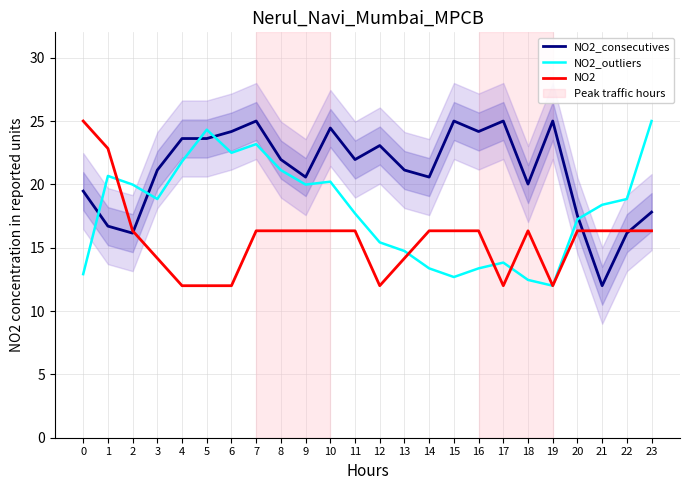

Reading right to left, what are all the values shown in this chart?

NO2_consecutives: 17.8	16.1	12.0	17.5	25.0	20.0	25.0	24.2	25.0	20.6	21.1	23.1	22.0	24.4	20.6	22.0	25.0	24.2	23.6	23.6	21.1	16.1	16.7	19.5
NO2_outliers: 25.0	18.8	18.4	17.2	12.0	12.5	13.8	13.4	12.7	13.4	14.7	15.4	17.7	20.2	20.0	21.1	23.2	22.5	24.3	21.8	18.8	20.0	20.7	12.9
NO2: 16.3	16.3	16.3	16.3	12.0	16.3	12.0	16.3	16.3	16.3	14.2	12.0	16.3	16.3	16.3	16.3	16.3	12.0	12.0	12.0	14.2	16.3	22.8	25.0